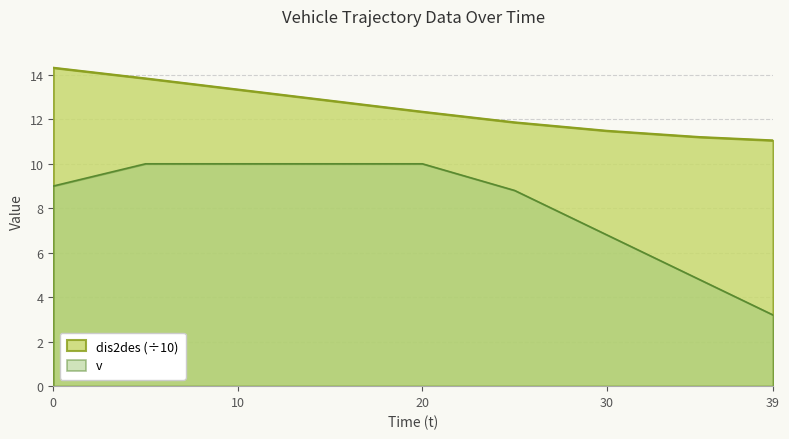

At how many categories does at least one series exceed 12?

5